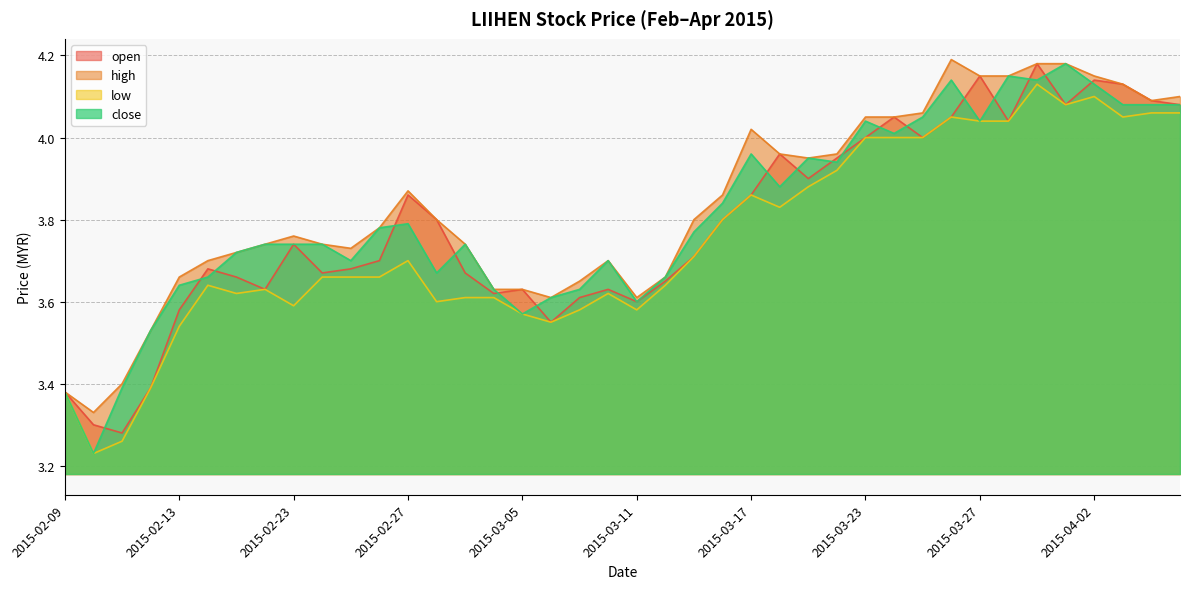

The value of low at 2015-03-26 is 5.6. True or false?

False